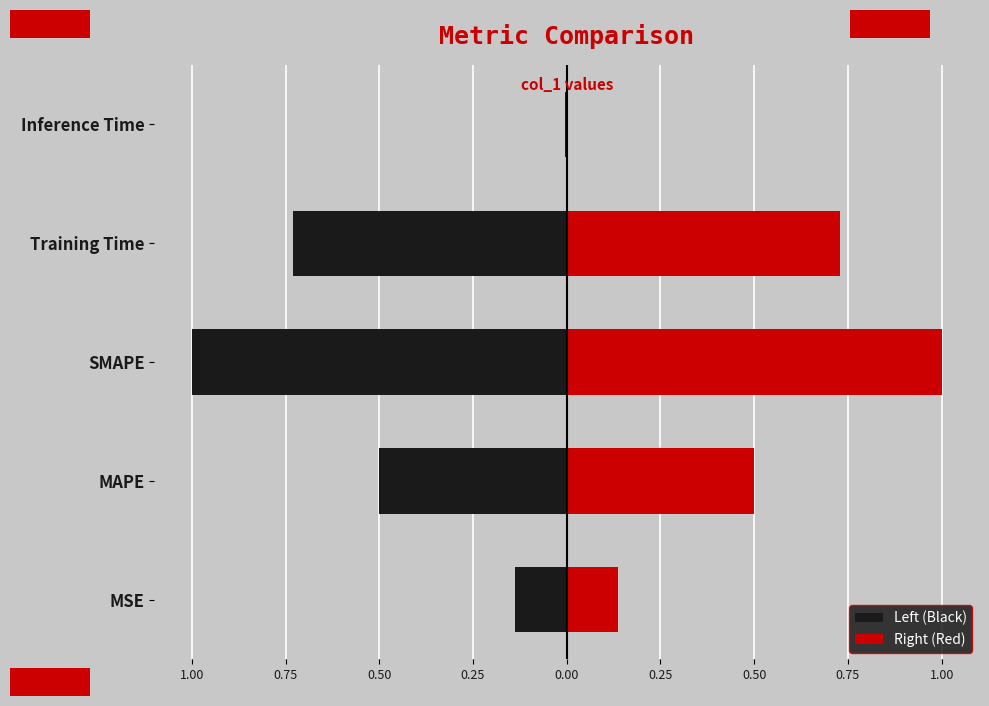

What are all the series names shown in the legend?

Left (Black), Right (Red)